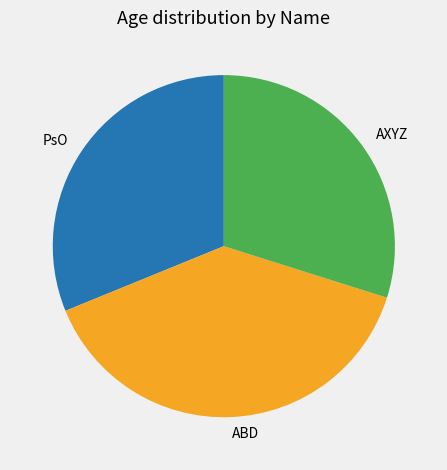

Does any single category account for the majority?

No